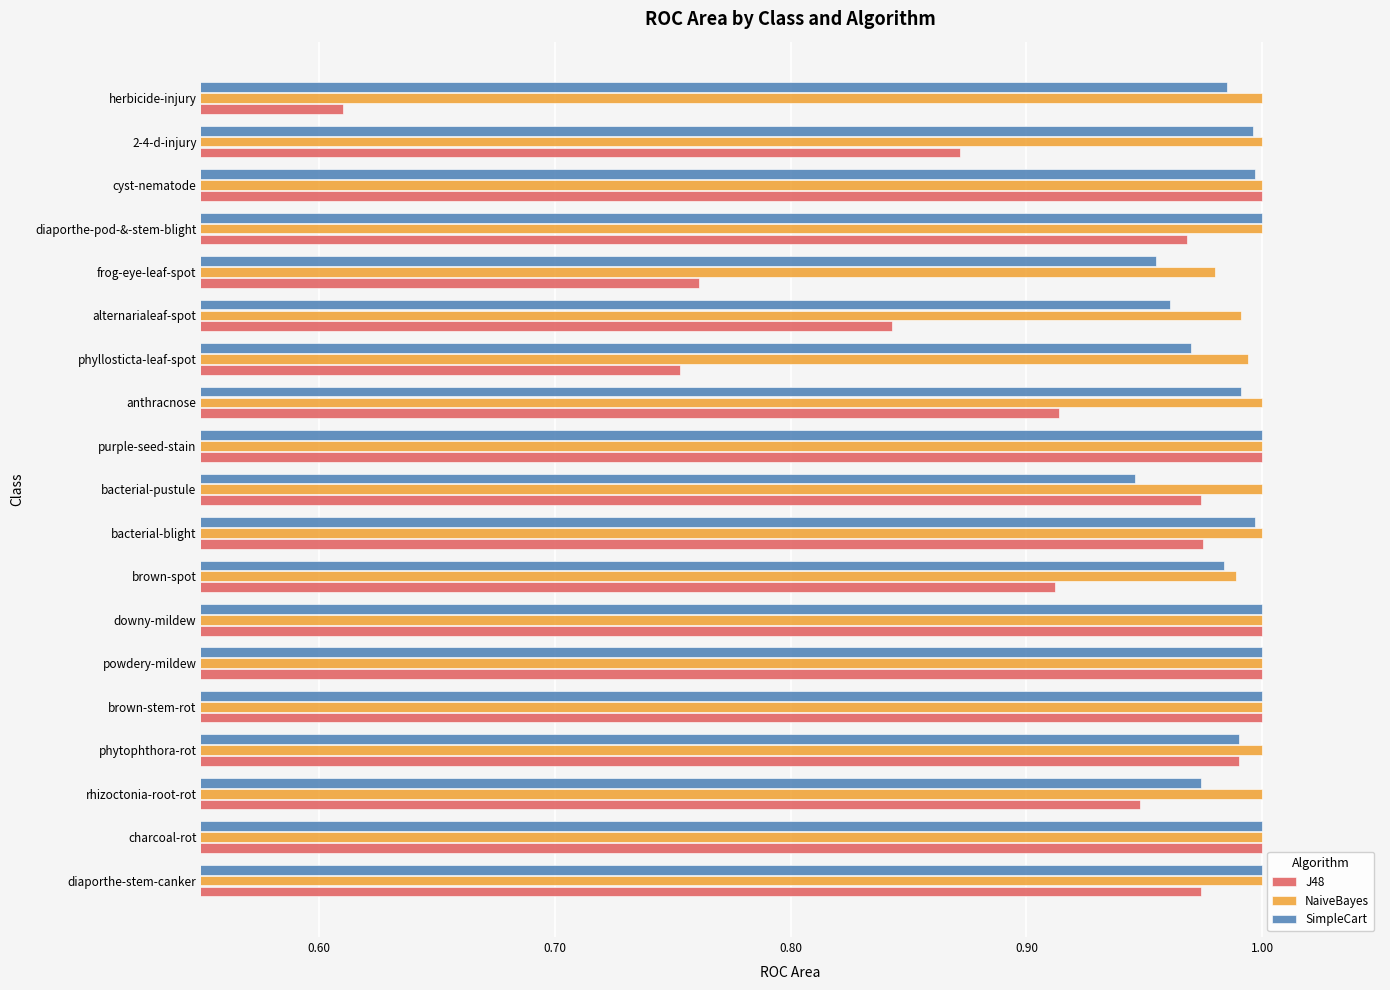

Count the NaiveBayes values in the range 1 to 2.

15